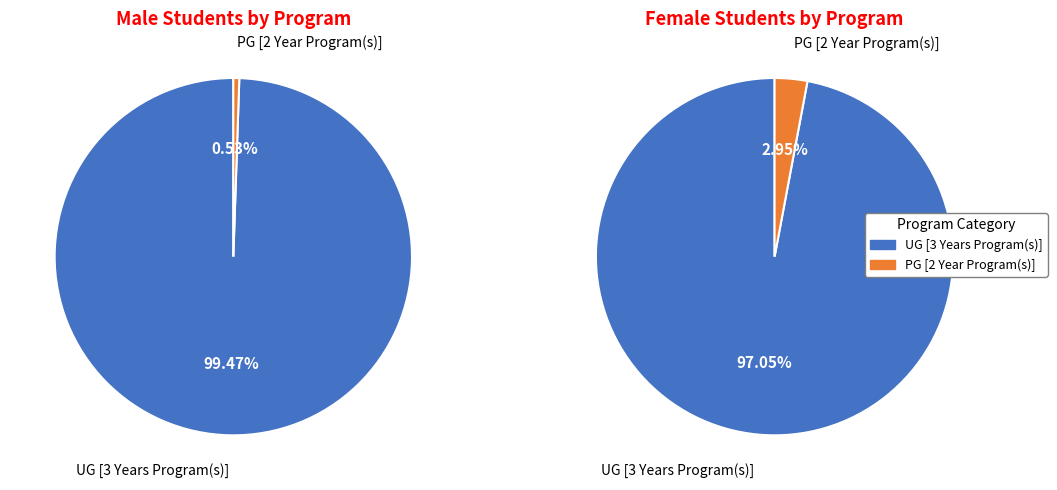

How many segments does this pie chart have?

2